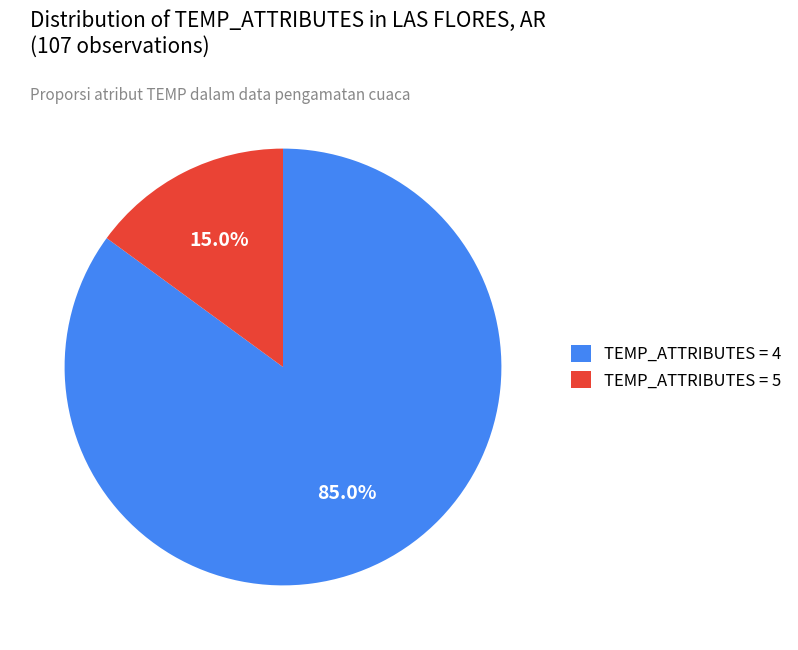

What is the majority slice?

TEMP_ATTRIBUTES = 4